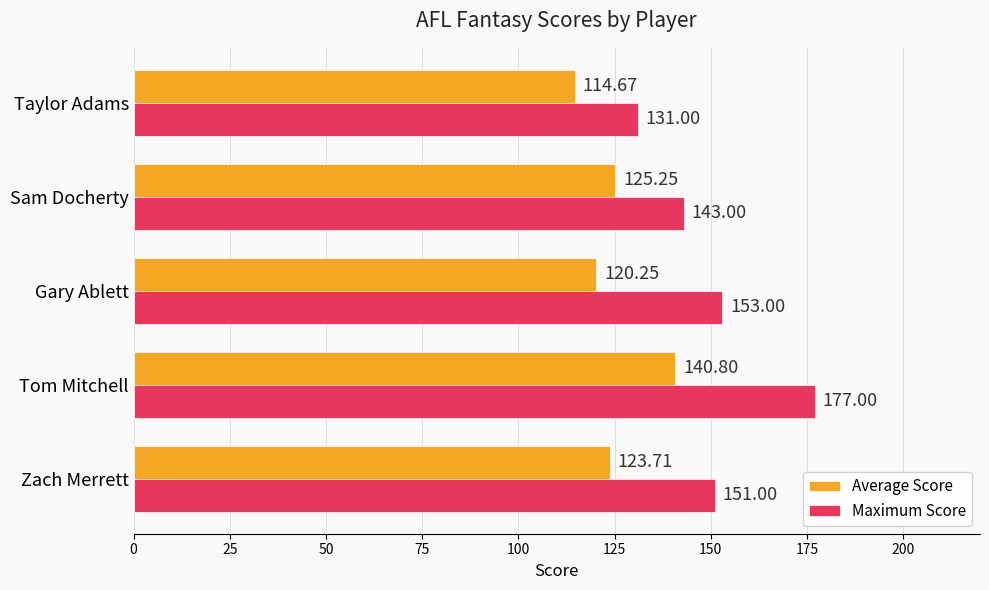

Which series changed the most between Zach Merrett and Tom Mitchell?

Maximum Score